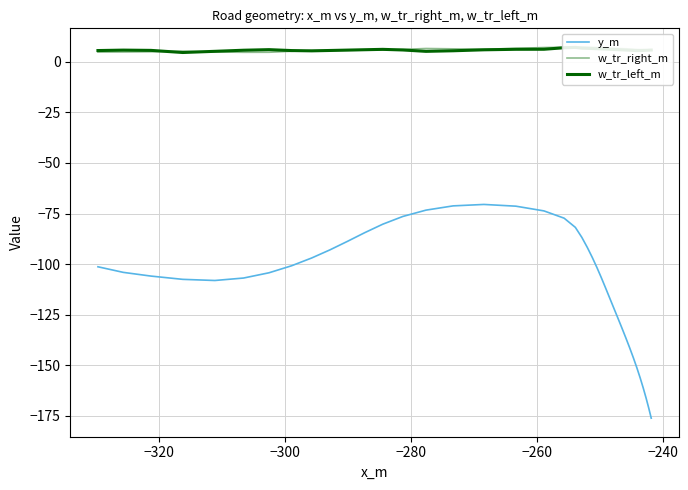

Is the value of y_m at −220 greater than the value of w_tr_right_m at 30?

No